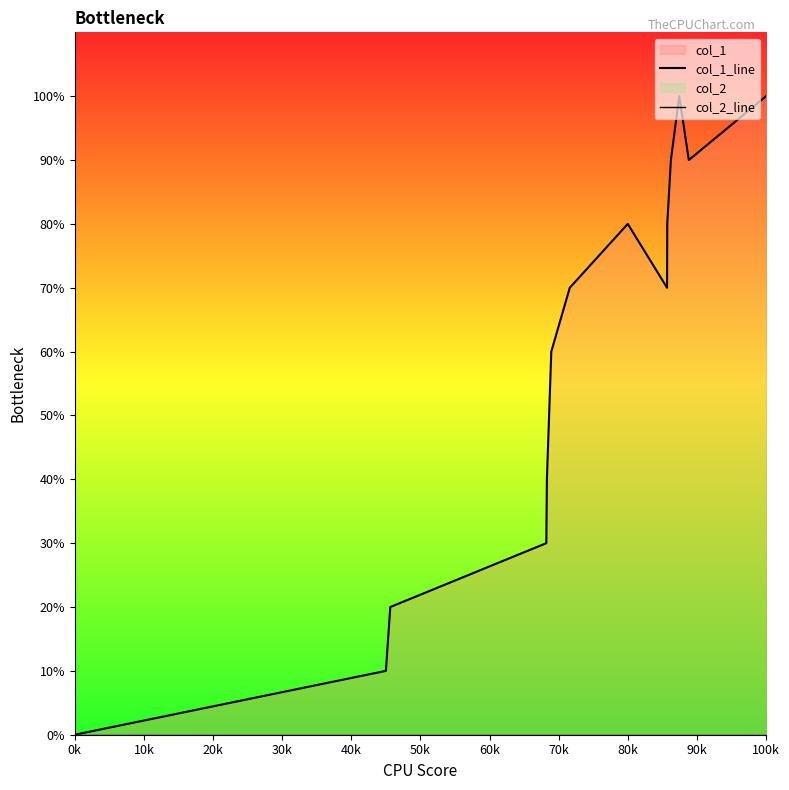

Which series has the widest spread of values?

col_1_line